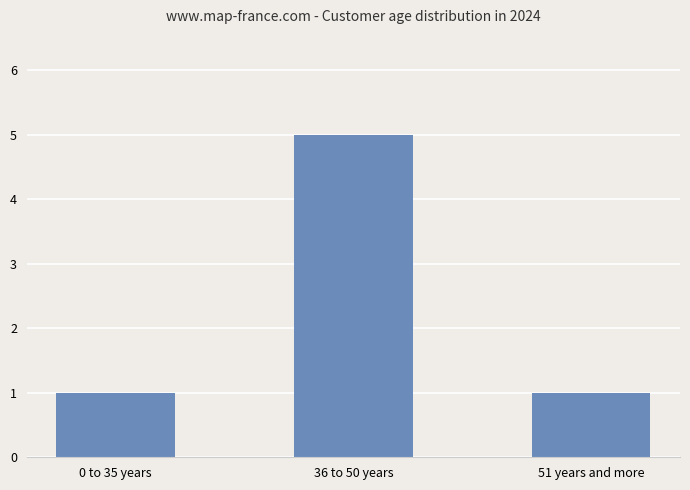

What position from the left is 36 to 50 years?

2